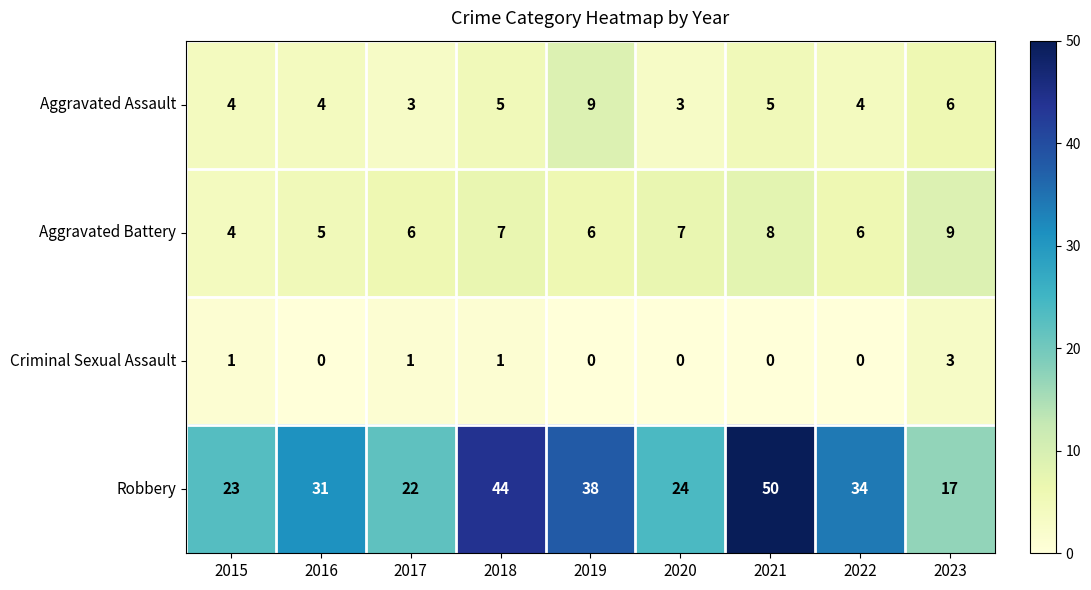

How many distinct data groups are displayed?

4